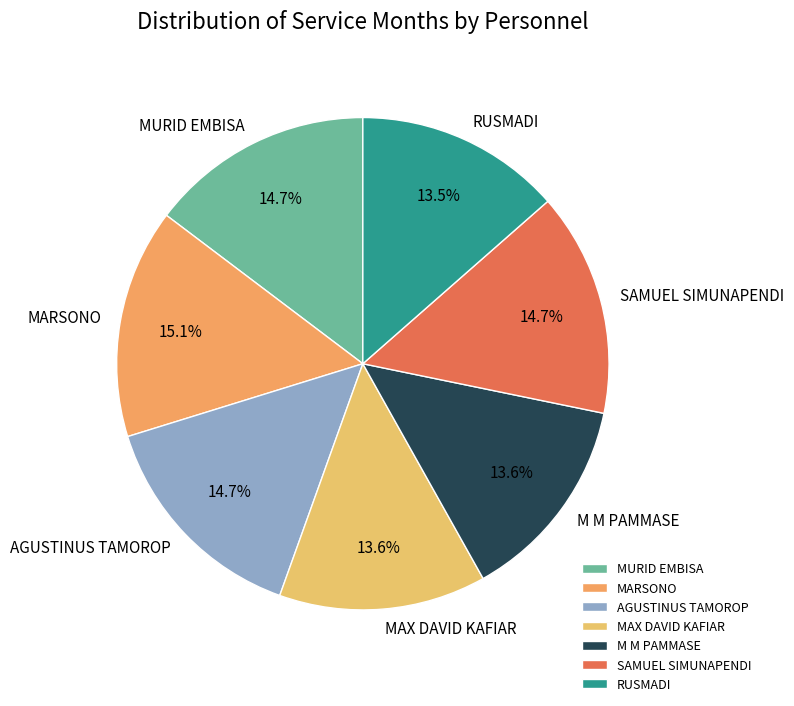

To the nearest percent, what is the difference between the MURID EMBISA and RUSMADI slice percentages?

1%